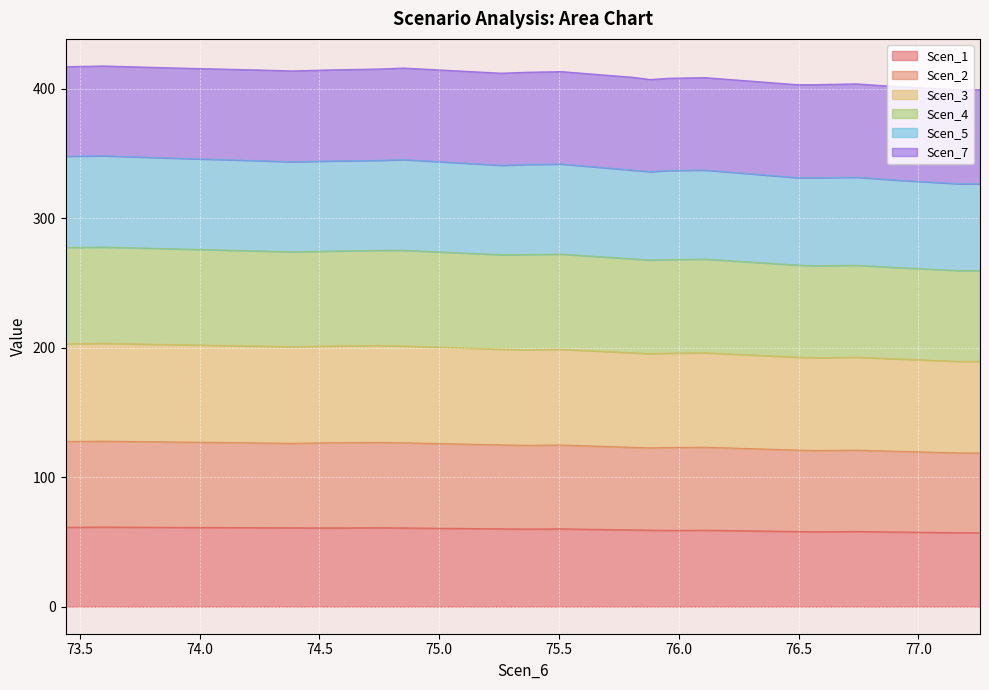

What is the lowest value of the Scen_1 series?

57.1